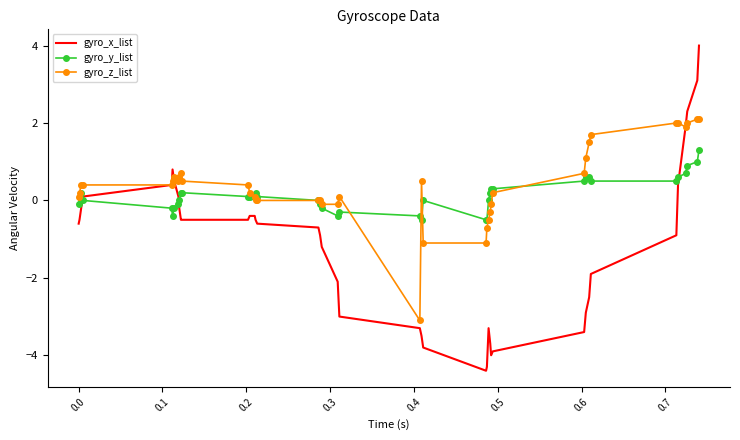

What is the maximum value for gyro_z_list?

2.1